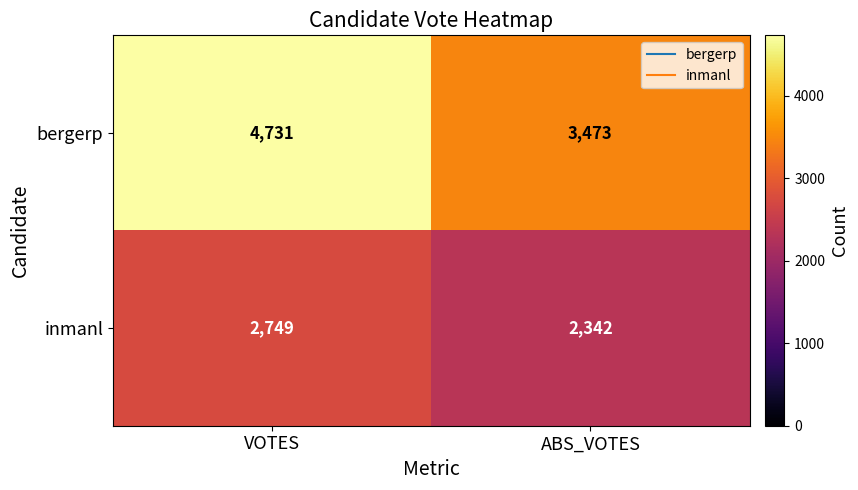

What is the spread (max minus min) of values at VOTES?

1982